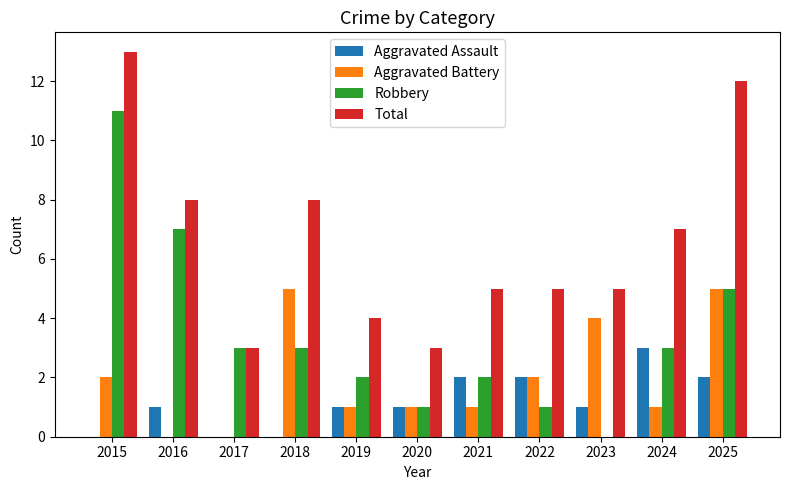

Is the value of Robbery at 2016 greater than the value of Total at 2022?

Yes